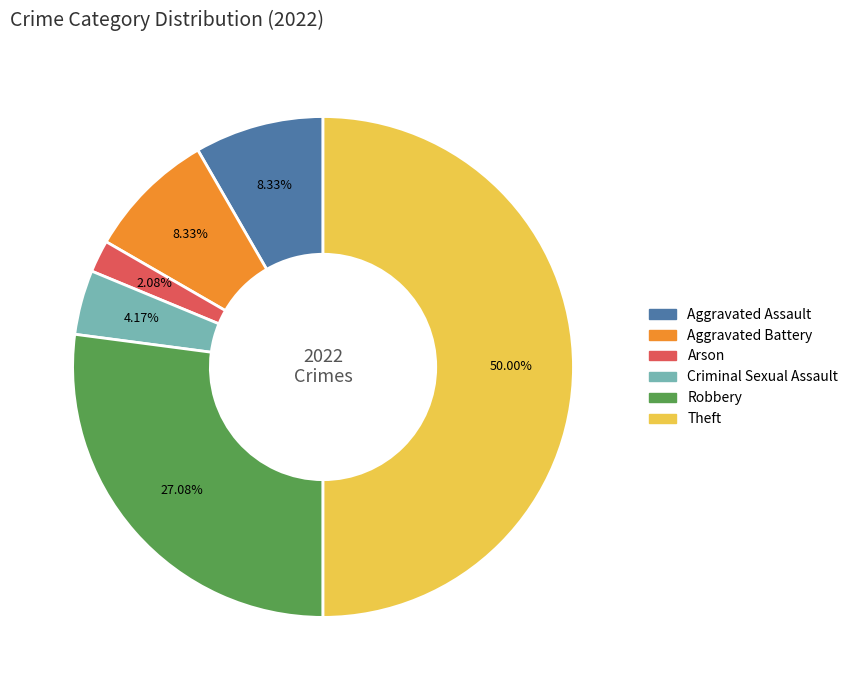

To the nearest percent, what is the difference between the largest and smallest slice percentages?

48%